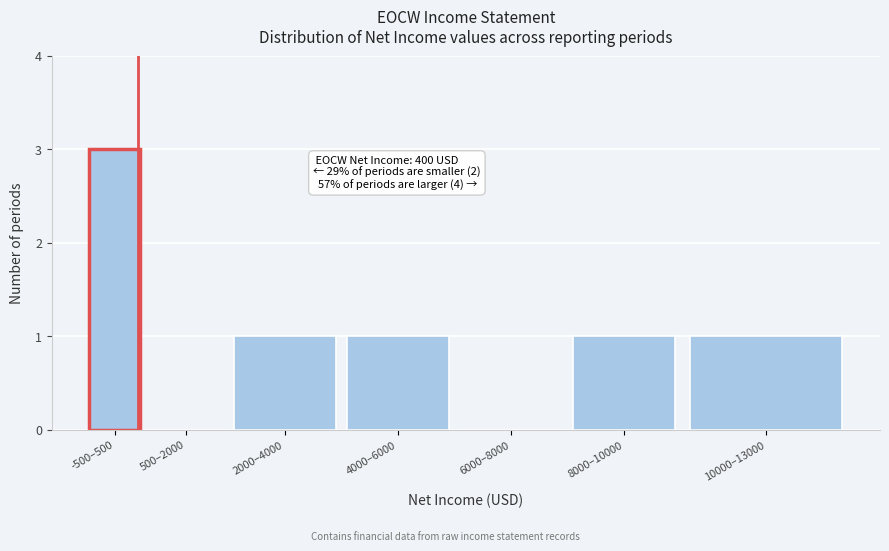

Reading right to left, list all the values displayed in this chart.

10000–13000=1	8000–10000=1	6000–8000=0	4000–6000=1	2000–4000=1	500–2000=0	-500–500=3